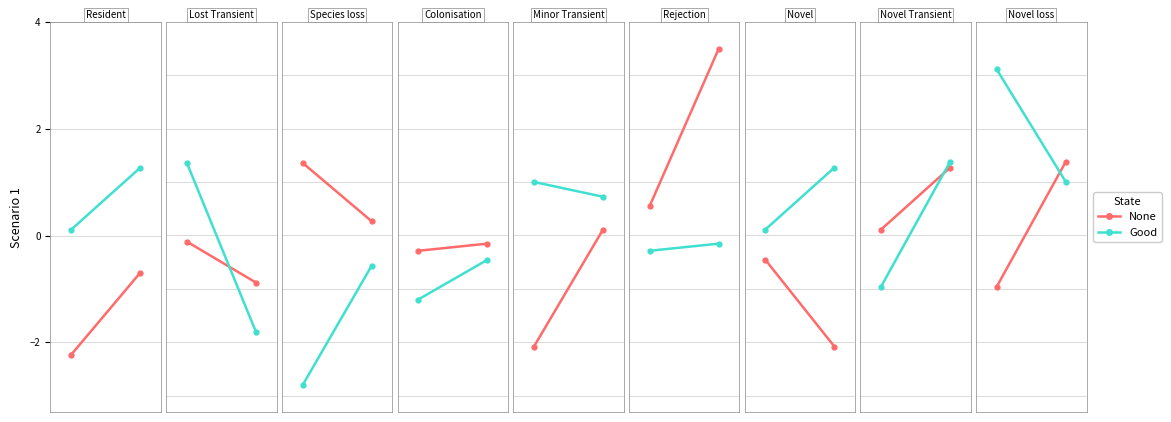

True or false: None has a value of 1.4 at 1.

True